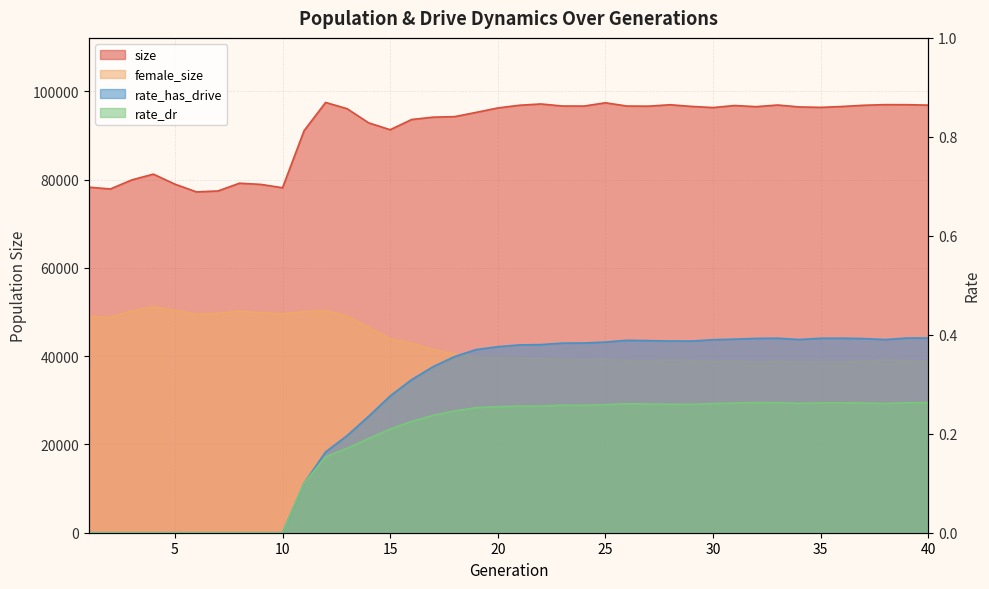

Which series changed the most between 13 and 28?

female_size